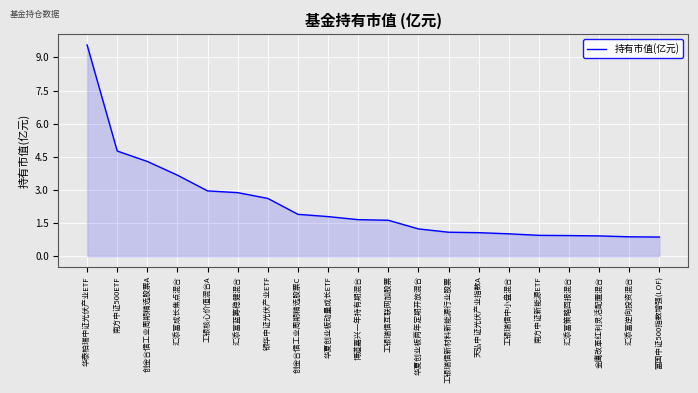

Does the chart display data point markers on the line(s)?

No